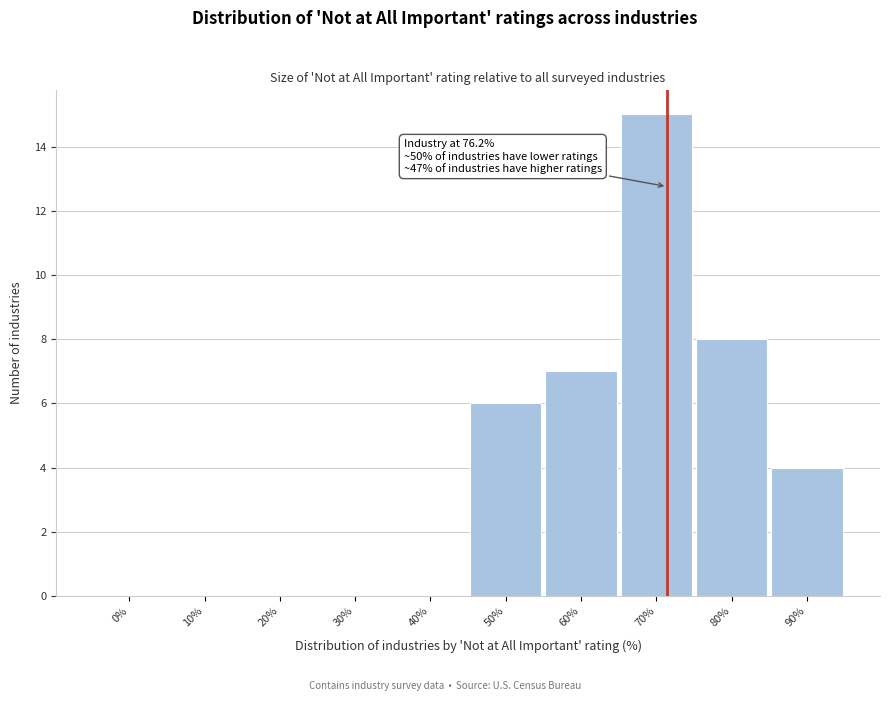

Reading right to left, transcribe all the data shown in this chart.

90%=4	80%=8	70%=15	60%=7	50%=6	40%=0	30%=0	20%=0	10%=0	0%=0